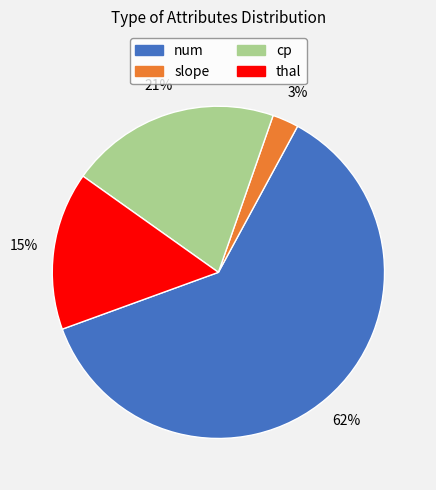

What is the smallest slice in the pie chart?

slope